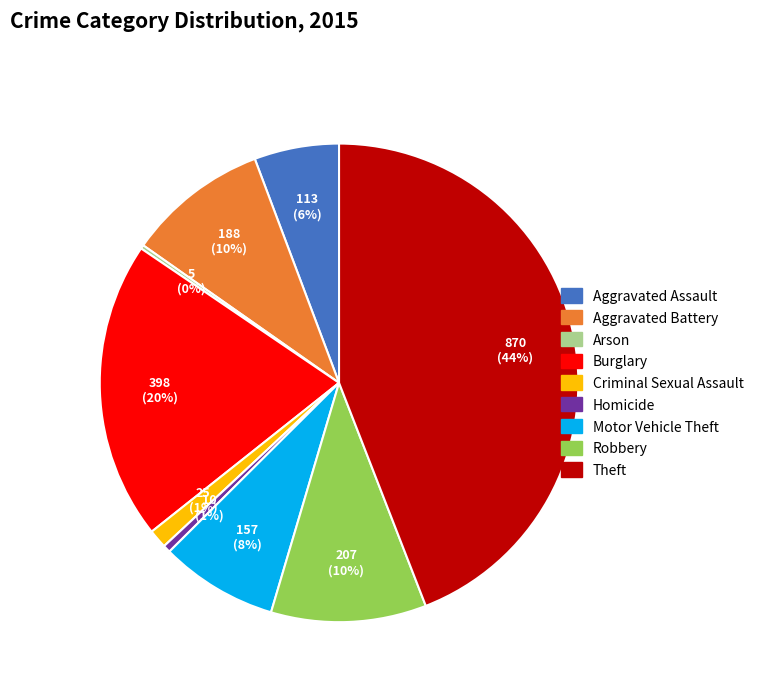

To the nearest percent, what percentage of the pie is Aggravated Assault?

6%